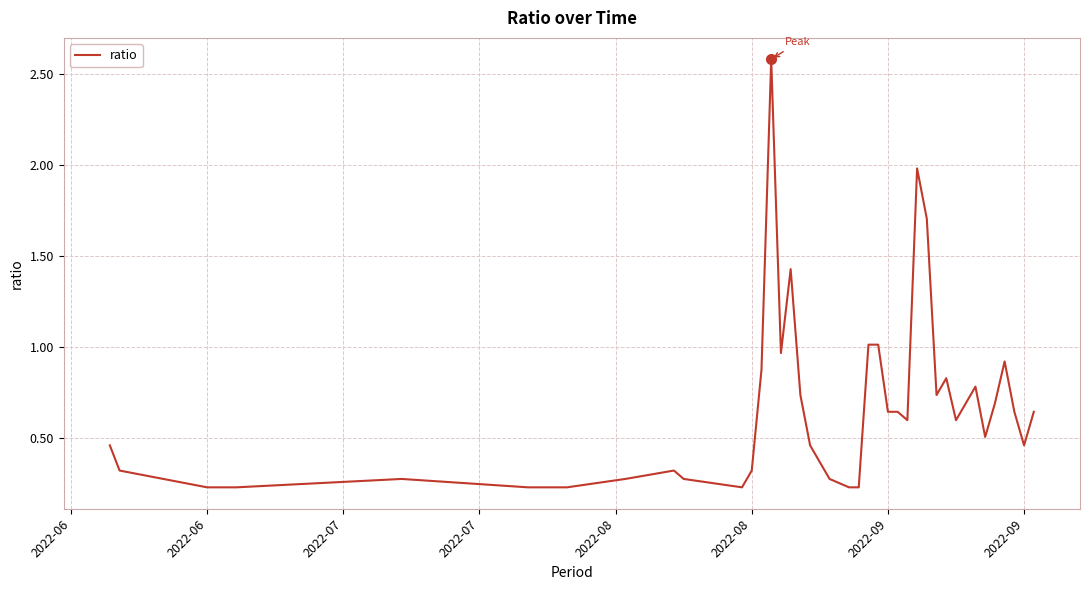

What is the greatest value displayed?

2.6